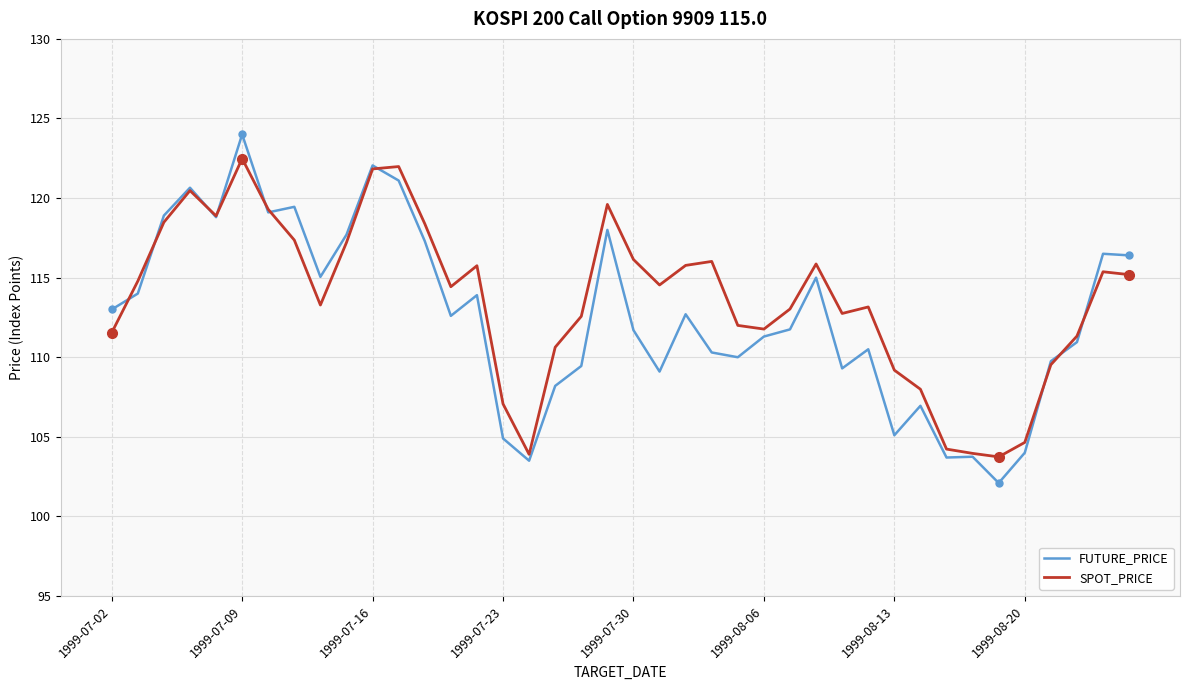

Which series has the widest spread of values?

FUTURE_PRICE